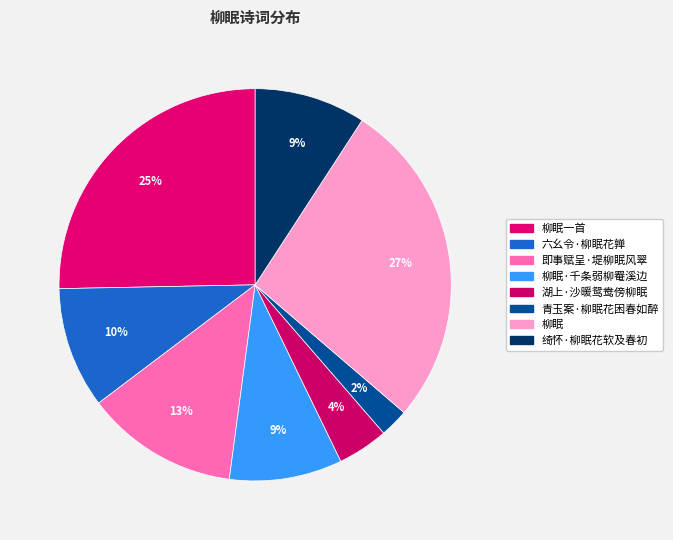

Is the sum of 湖上·沙暖鸳鸯傍柳眠 and 绮怀·柳眠花软及春初 greater than half?

No